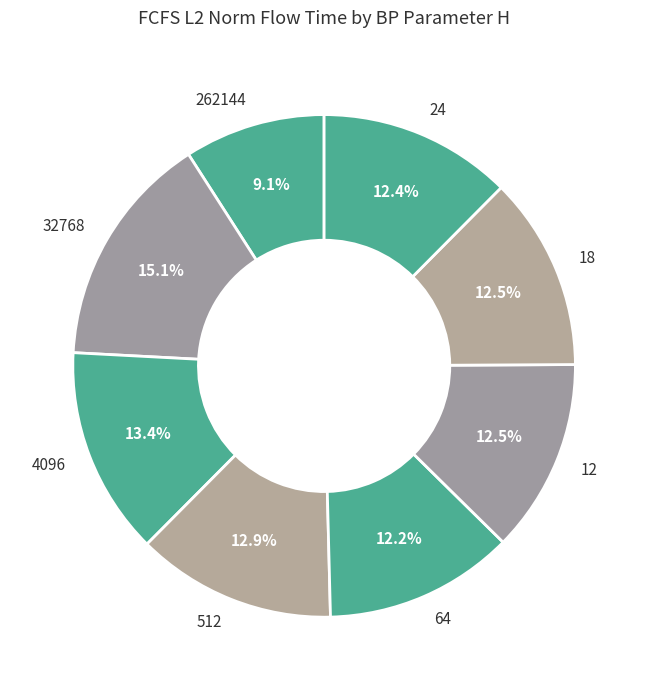

Which slice is the smallest?

262144